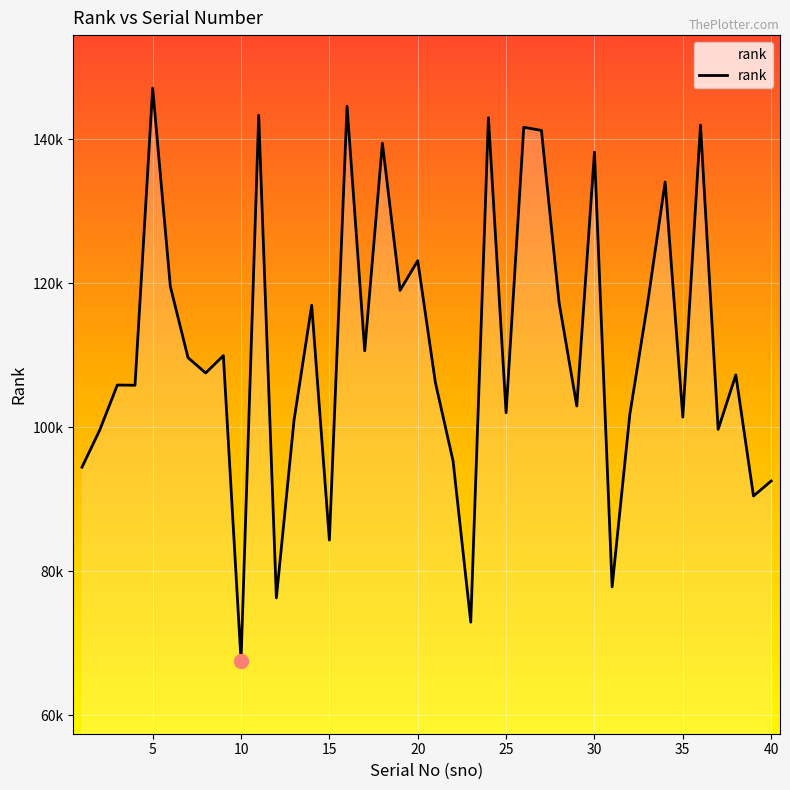

Where is the first local maximum?

3